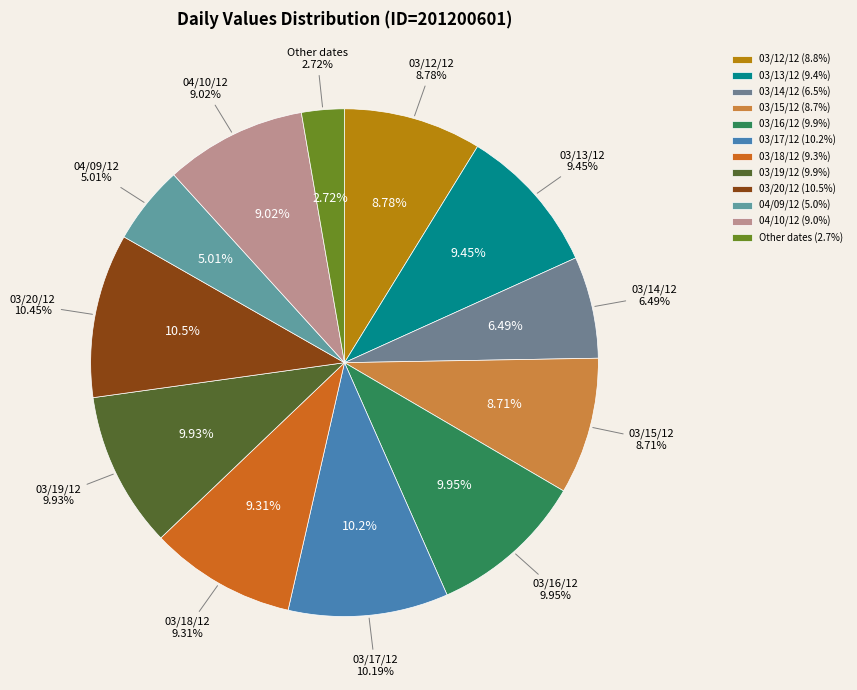

The 04/09/12 slice represents 5% of the pie. True or false?

True